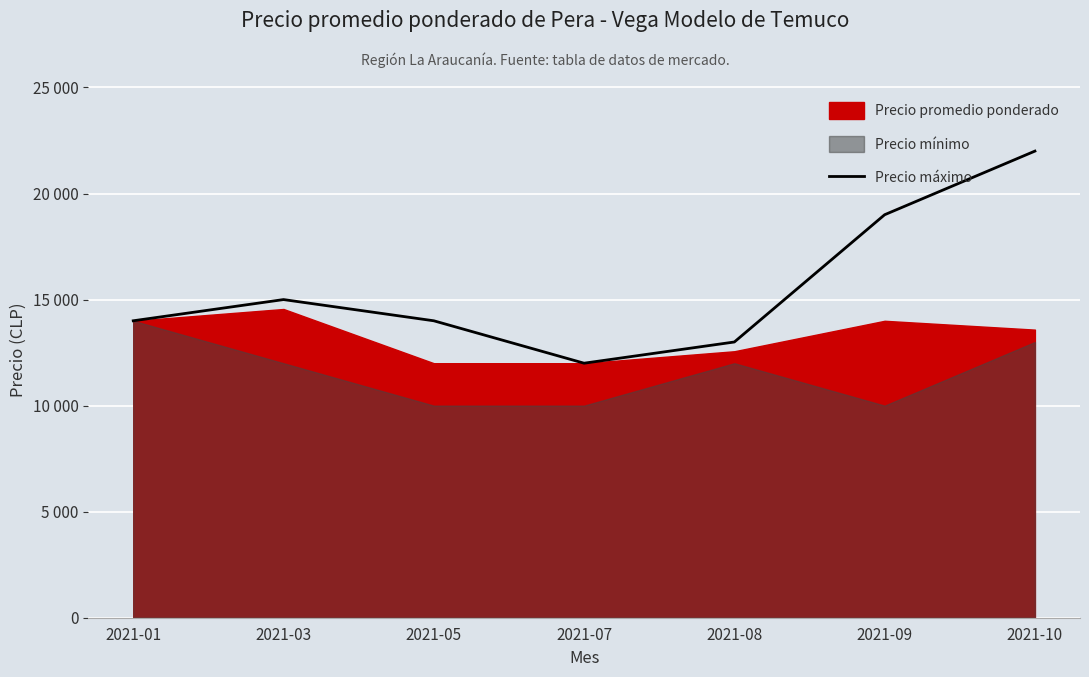

True or false: there are more than 2 points higher than both neighbors.

False